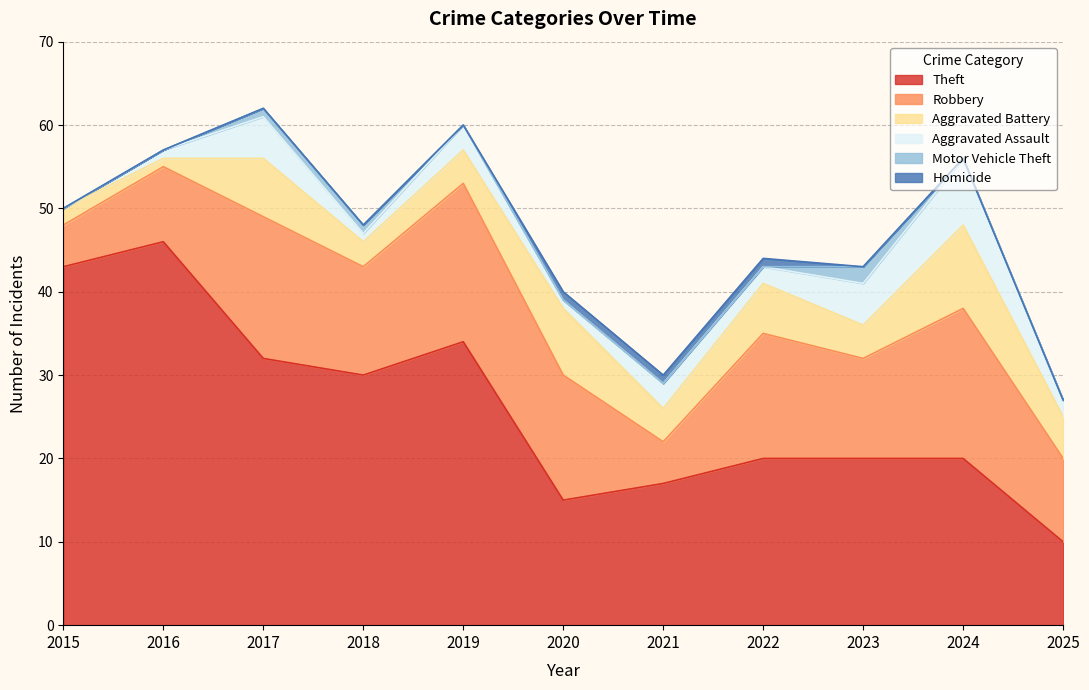

At which label does Theft reach its peak?

2016